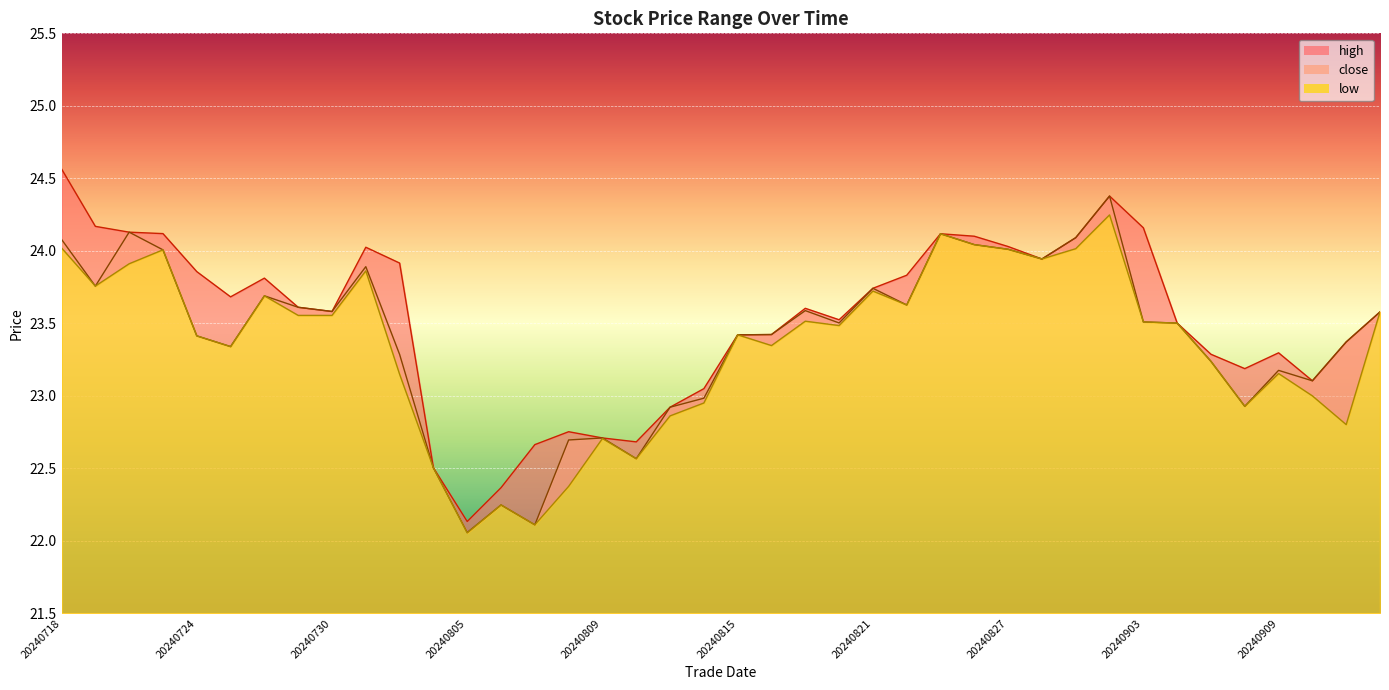

At which label is close closest to 23?

20240814